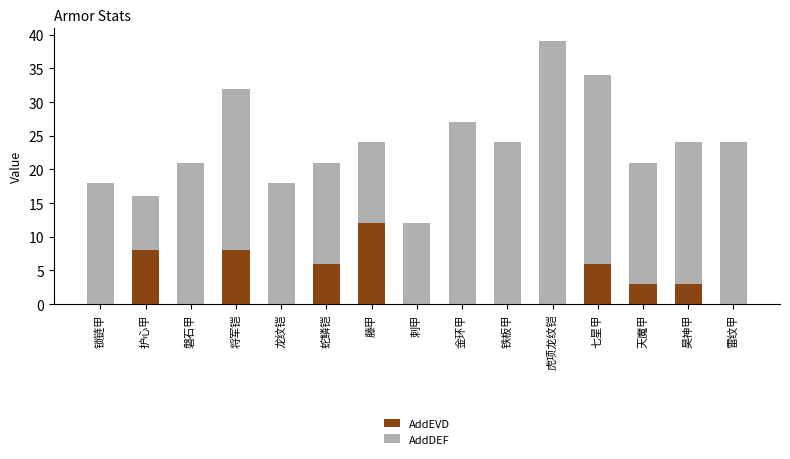

What is the total value across all series at 刺甲?

12